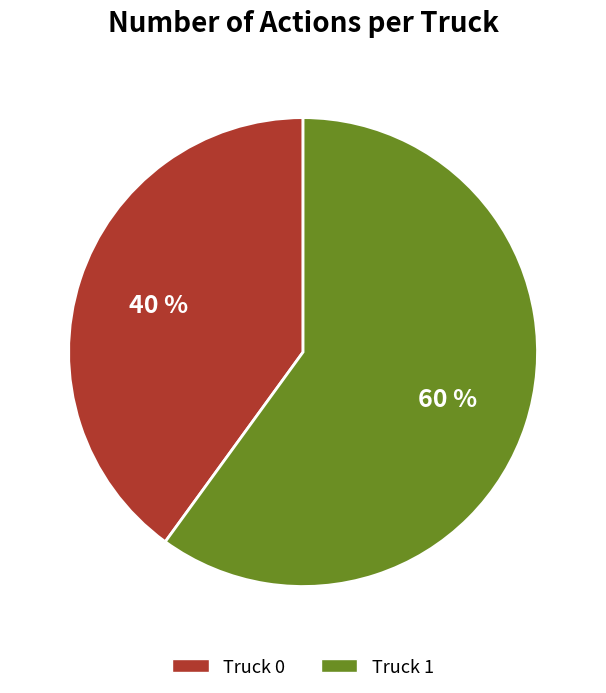

What is the ratio of the value at Truck 0 to the value at Truck 1?

0.7